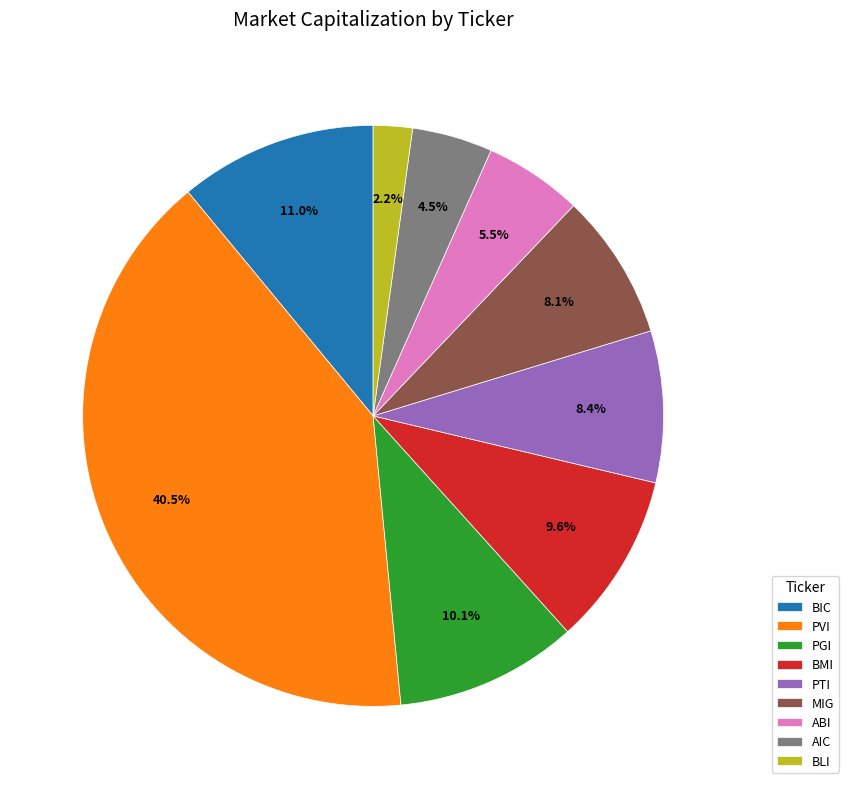

Count the number of slices in the pie.

9